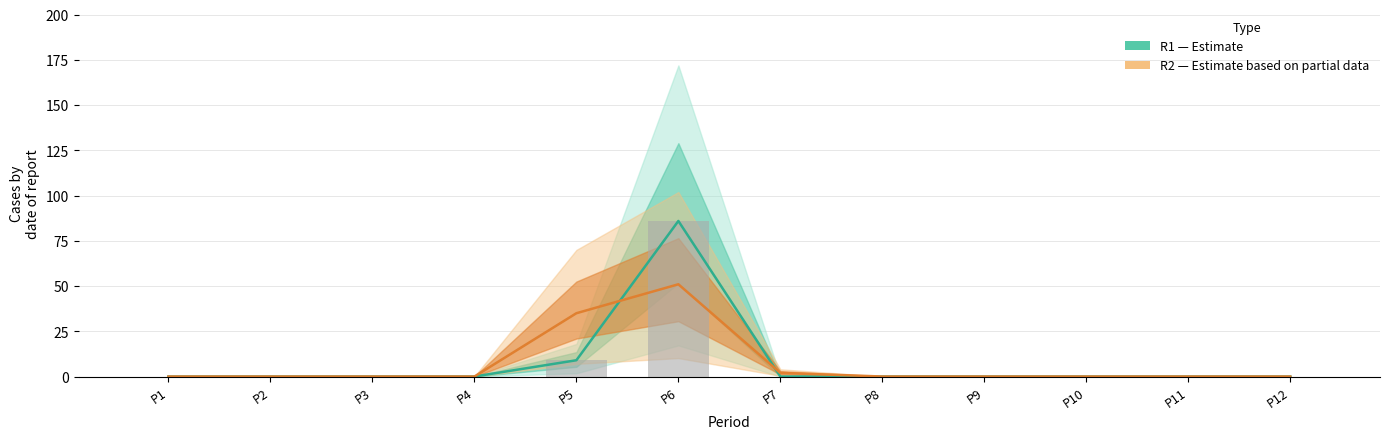

How many groups of bars are there?

12